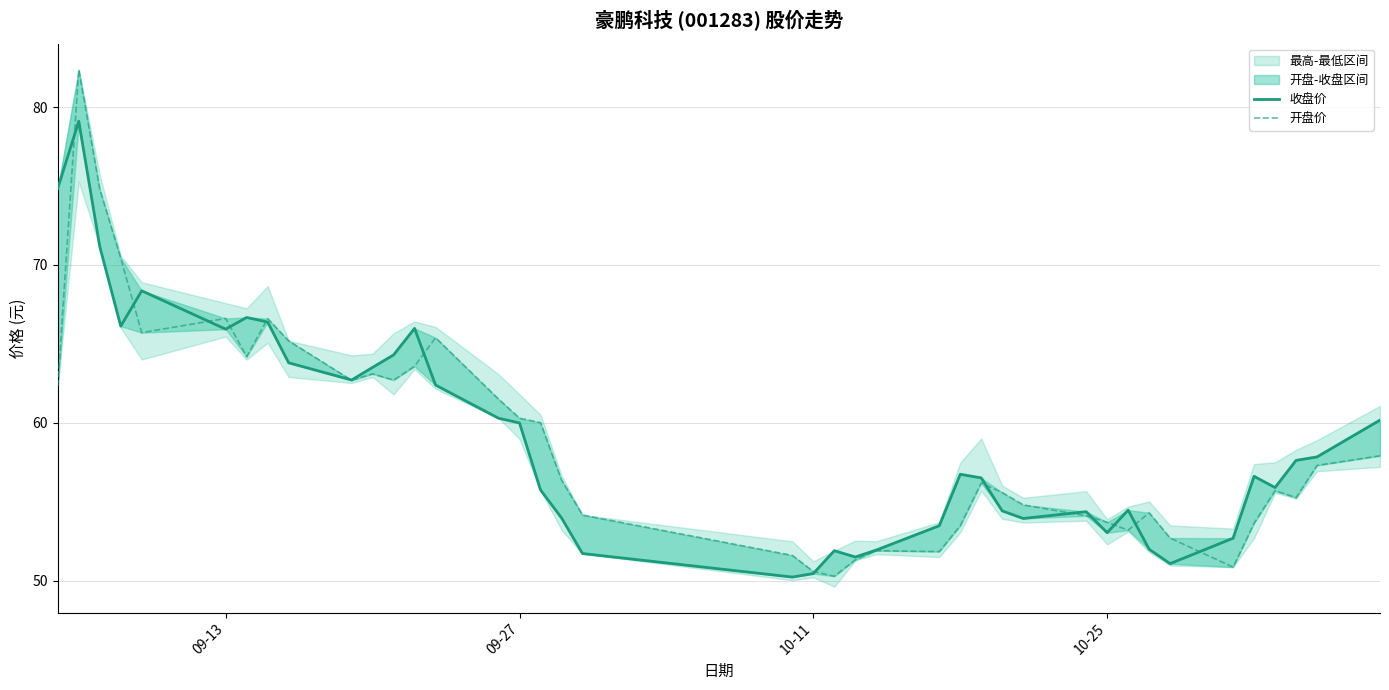

What is the average value of the 开盘价 series?

58.9